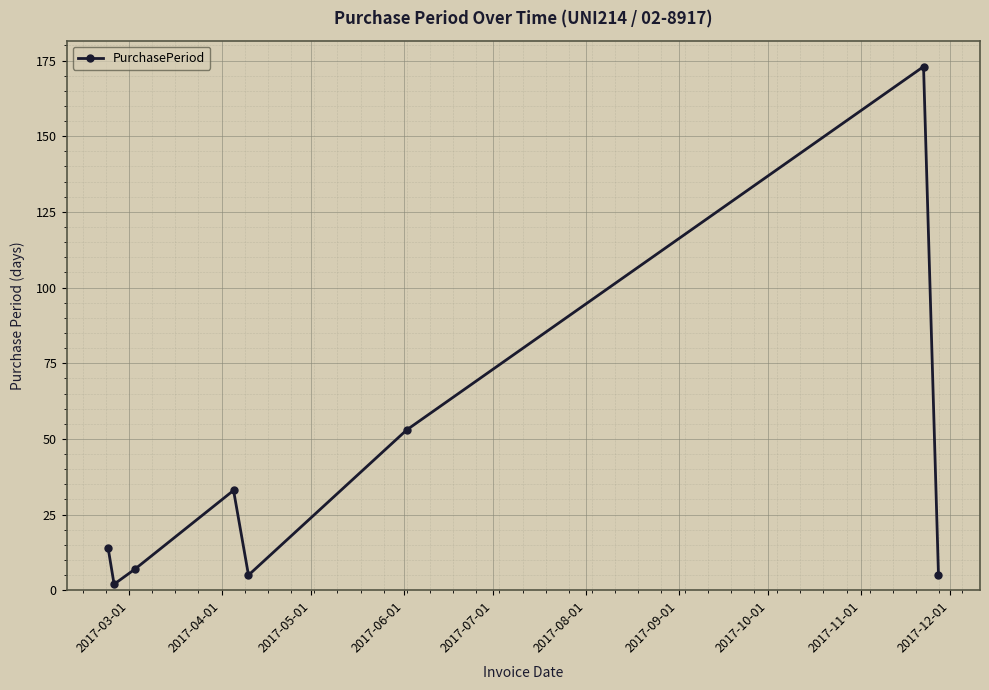

What is the difference between the maximum and second lowest values?

168